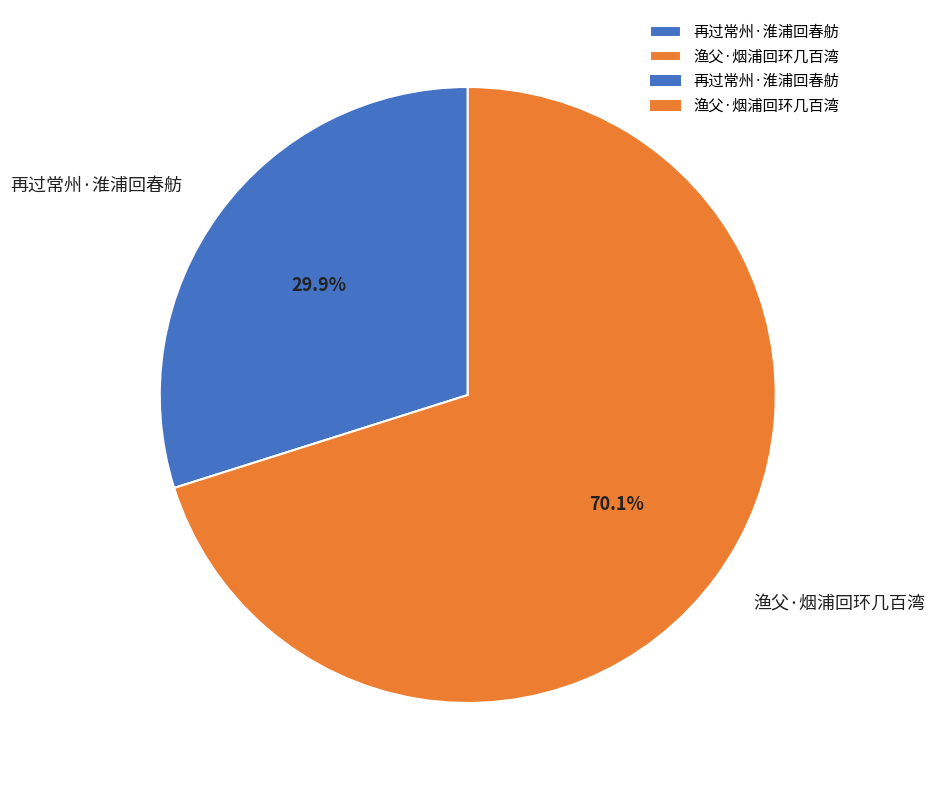

To the nearest percent, what portion does 再过常州·淮浦回春舫 represent?

30%